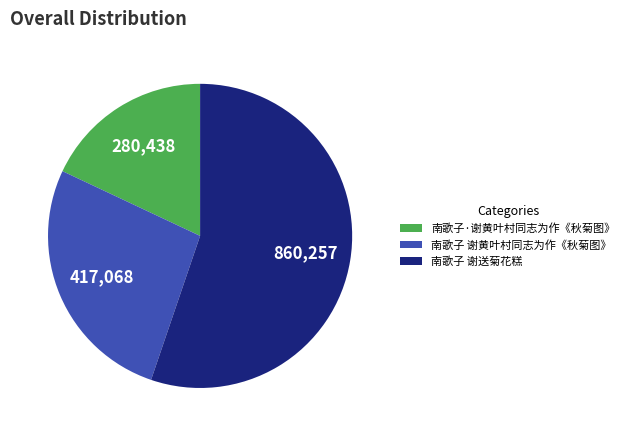

Between 南歌子 谢送菊花糕 and 南歌子·谢黄叶村同志为作《秋菊图》, which is larger?

南歌子 谢送菊花糕